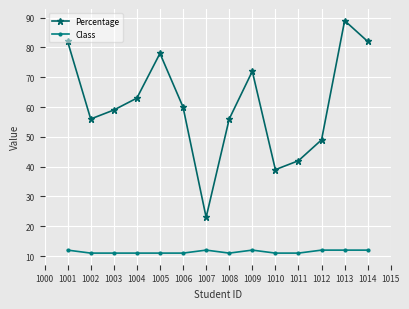

Which series has the widest spread of values?

Percentage